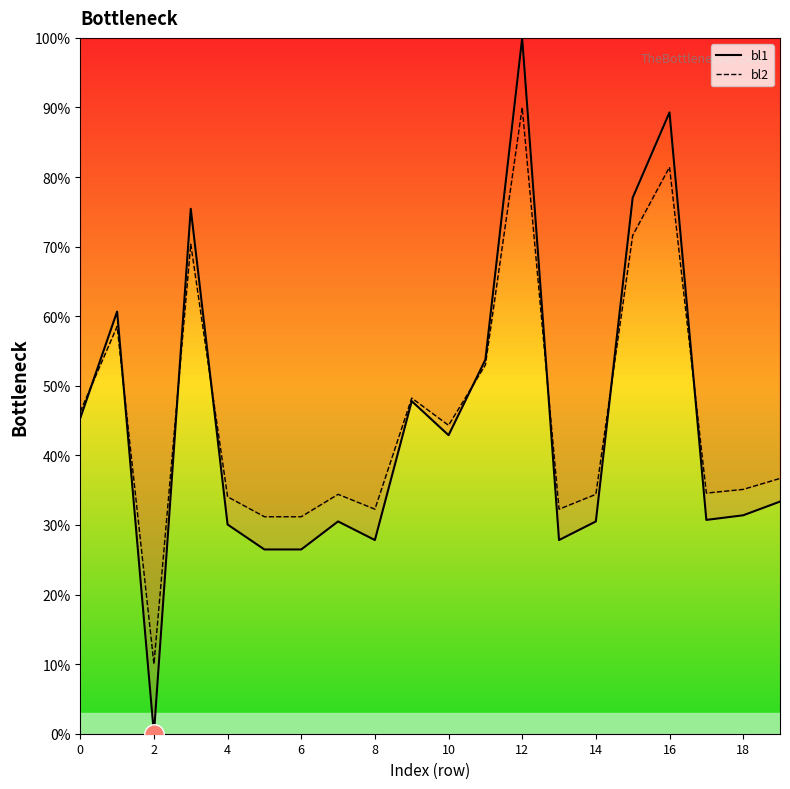

Which series ends up on top after the final intersection of bl2 and bl1?

bl2